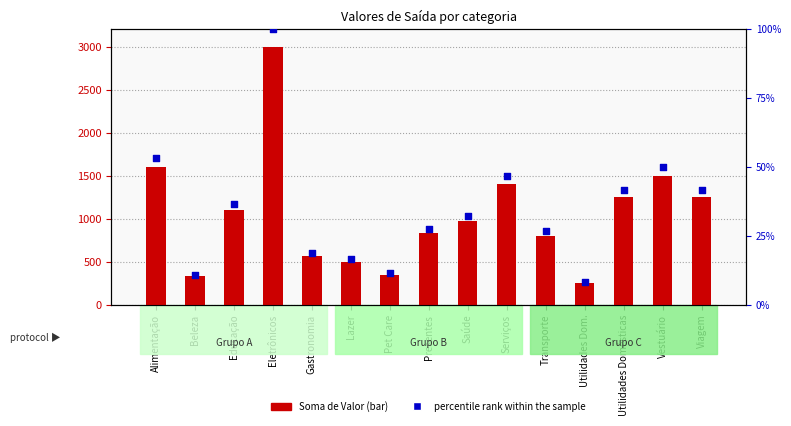

At how many categories does at least one series exceed 1647?

1